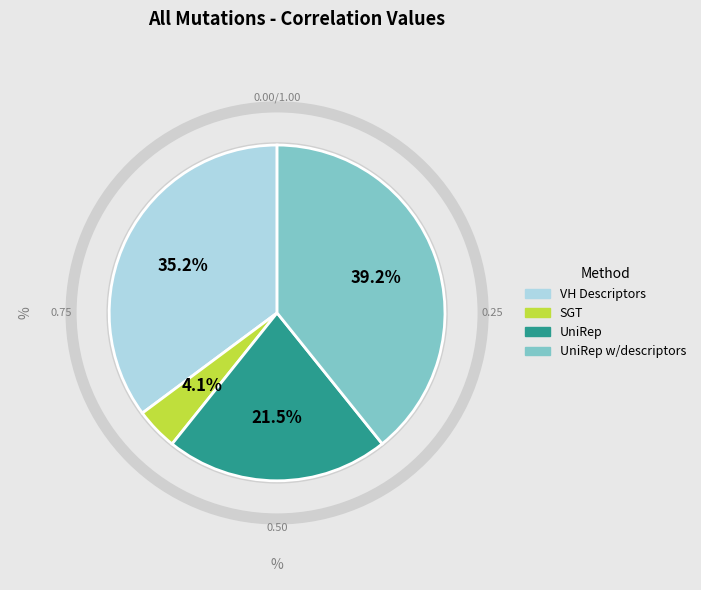

True or false: SGT accounts for 4% of the total.

True